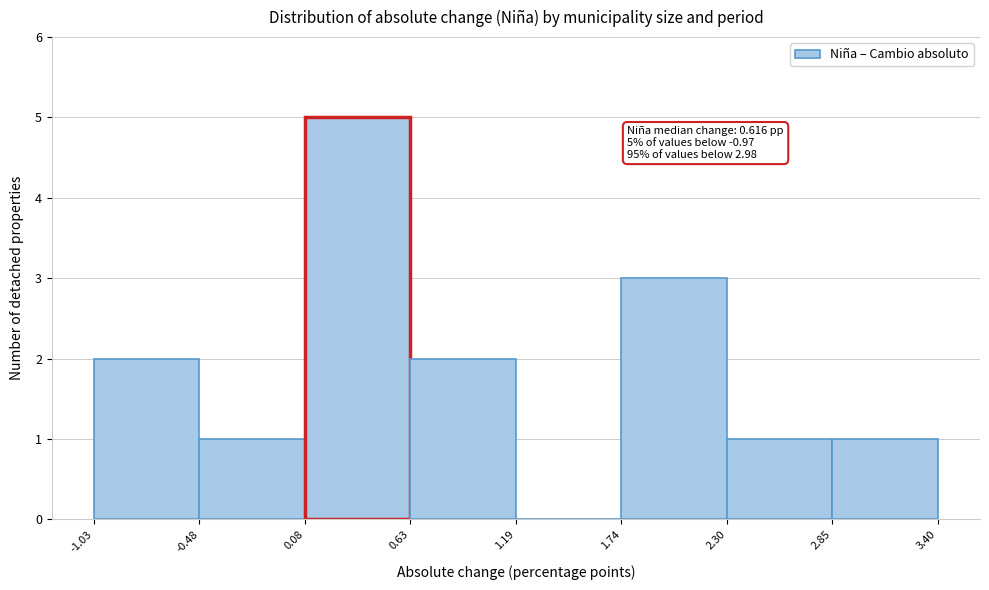

Which range on the x-axis has the tallest bar?

0.08 to 0.63